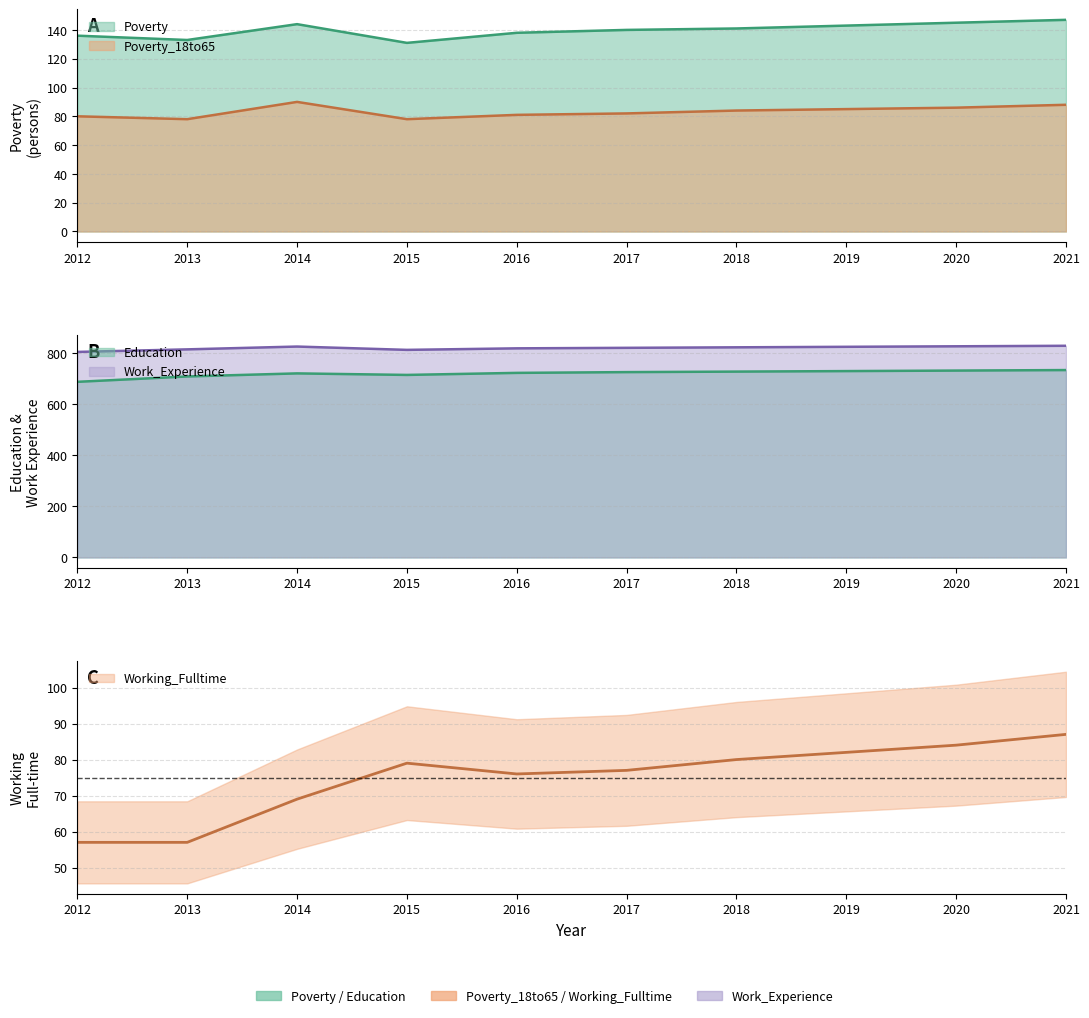

Is the value of Education at 2019 greater than the value of Poverty_18to65 at 2020?

Yes